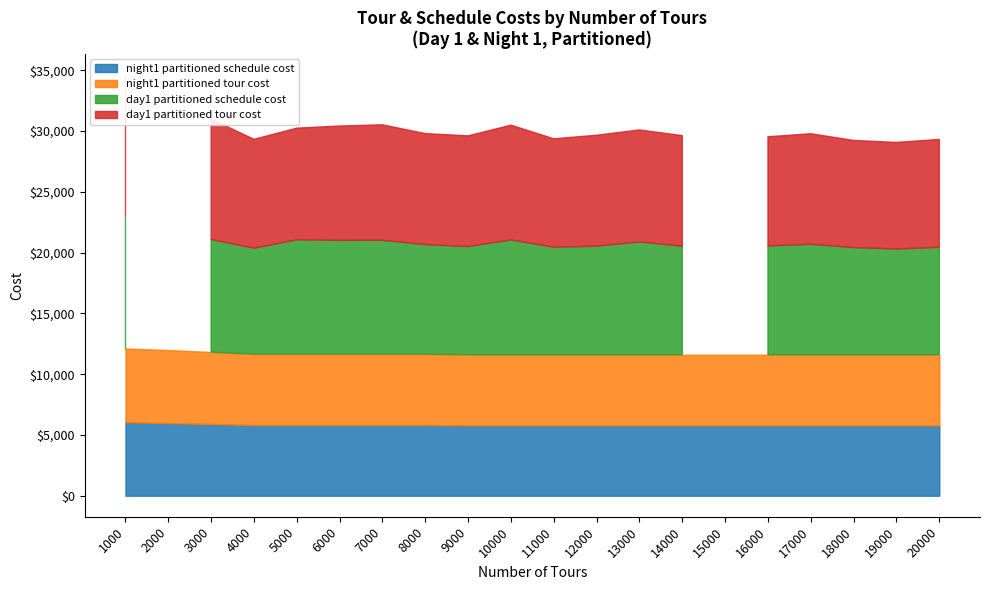

What is the value of the day1 partitioned tour cost point at the 13th from the left?

9212.6